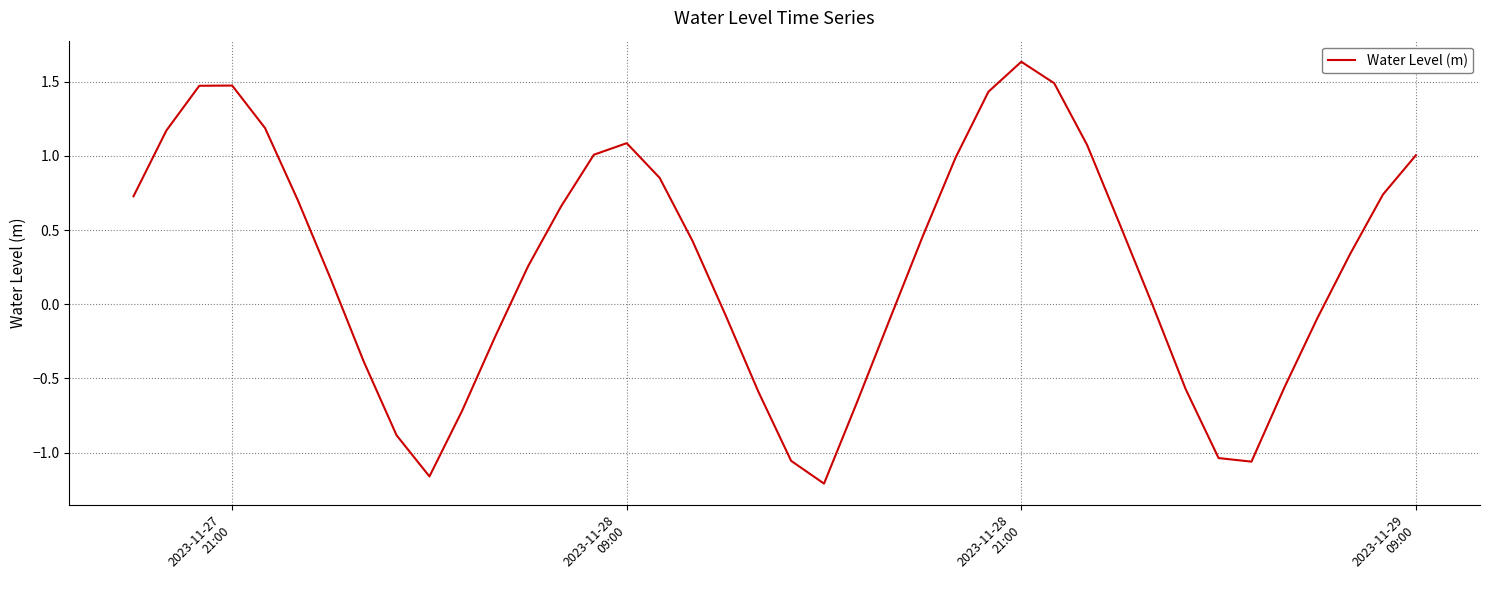

What is the difference between the maximum and second lowest values?

2.8